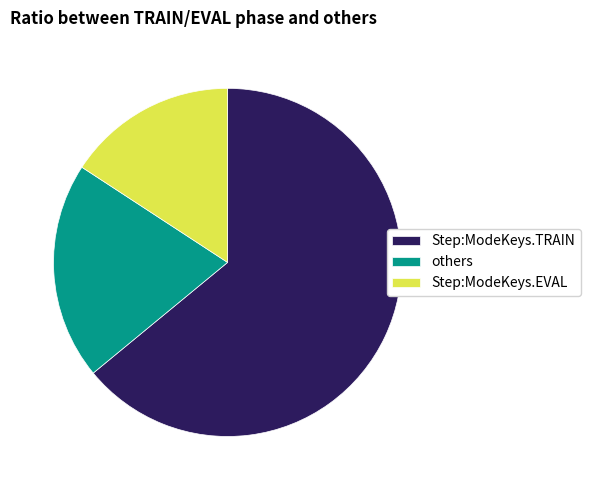

Approximately how many times larger is the value at others compared to Step:ModeKeys.EVAL?

1.3